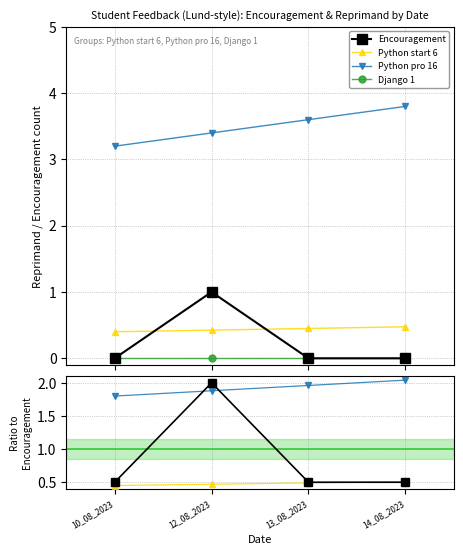

What is the difference between the second highest and second lowest values in the Python pro 16 series?

0.1